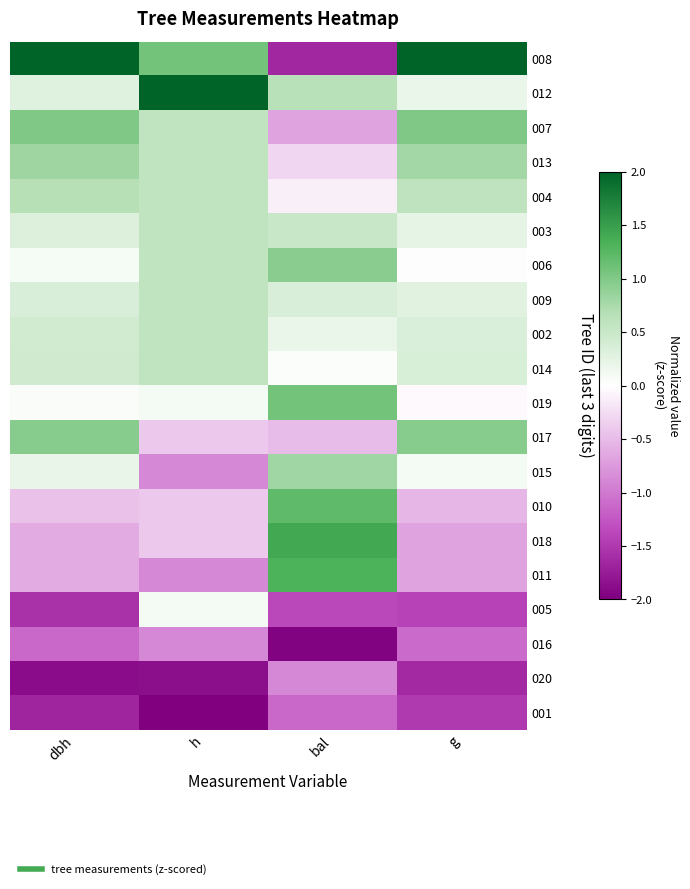

List the series in order of their peak value, lowest first.

001, 016, 020, 005, 003, 009, 002, 014, 004, 015, 013, 006, 017, 007, 019, 010, 011, 018, 012, 008